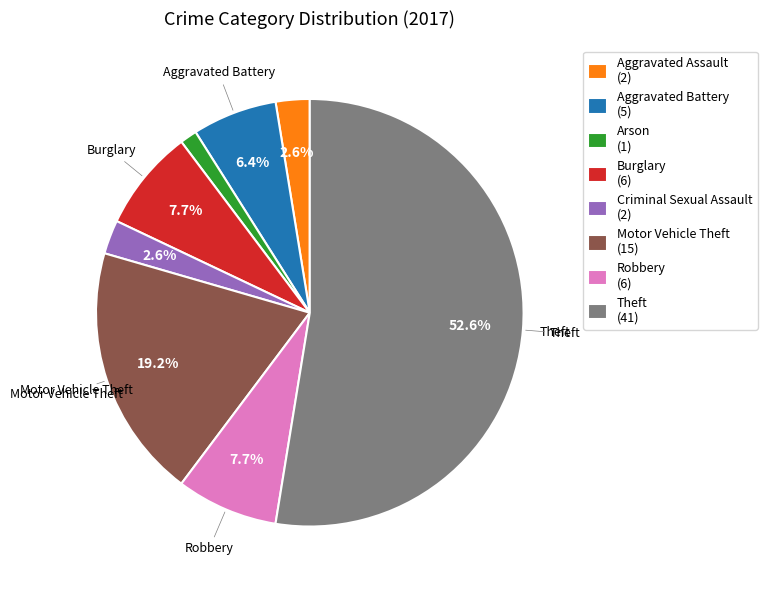

To the nearest percent, what portion does Burglary represent?

8%